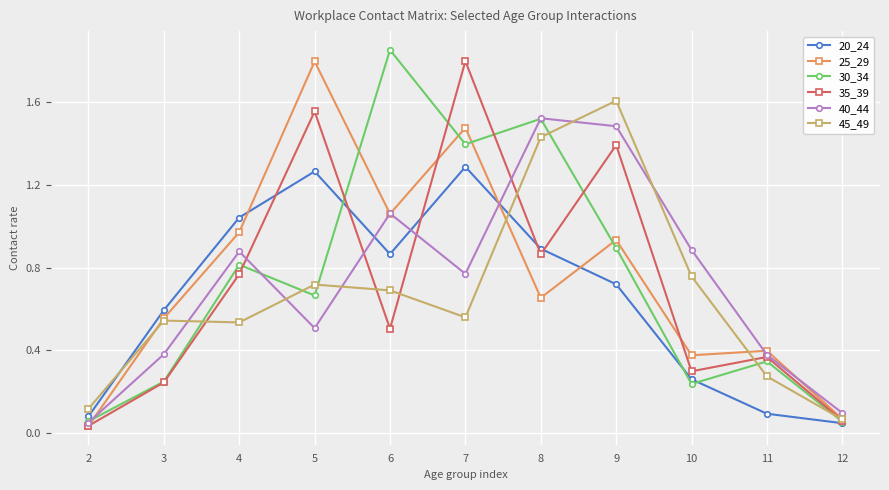

The 30_34 series shows 1.5 at 8. True or false?

True